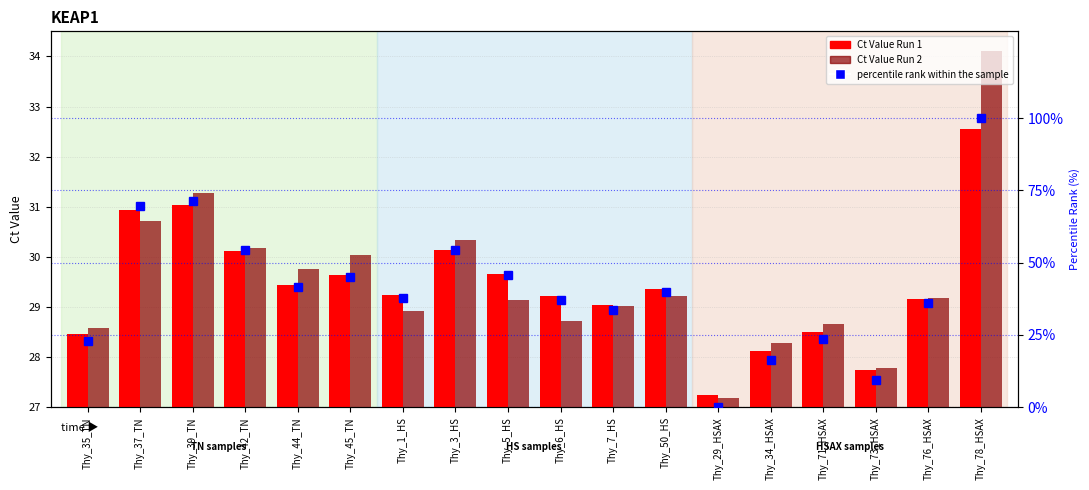

Reading left to right, transcribe all the data shown in this chart.

Ct Value Run 1: 28.5	30.9	31.0	30.1	29.4	29.6	29.2	30.1	29.7	29.2	29.0	29.4	27.2	28.1	28.5	27.7	29.2	32.6
Ct Value Run 2: 28.6	30.7	31.3	30.2	29.8	30.0	28.9	30.3	29.1	28.7	29.0	29.2	27.2	28.3	28.7	27.8	29.2	34.1
percentile rank within the sample: 23.1	69.6	71.3	54.2	41.5	45.0	37.7	54.5	45.6	37.1	33.7	39.9	0.0	16.5	23.7	9.6	36.1	100.0